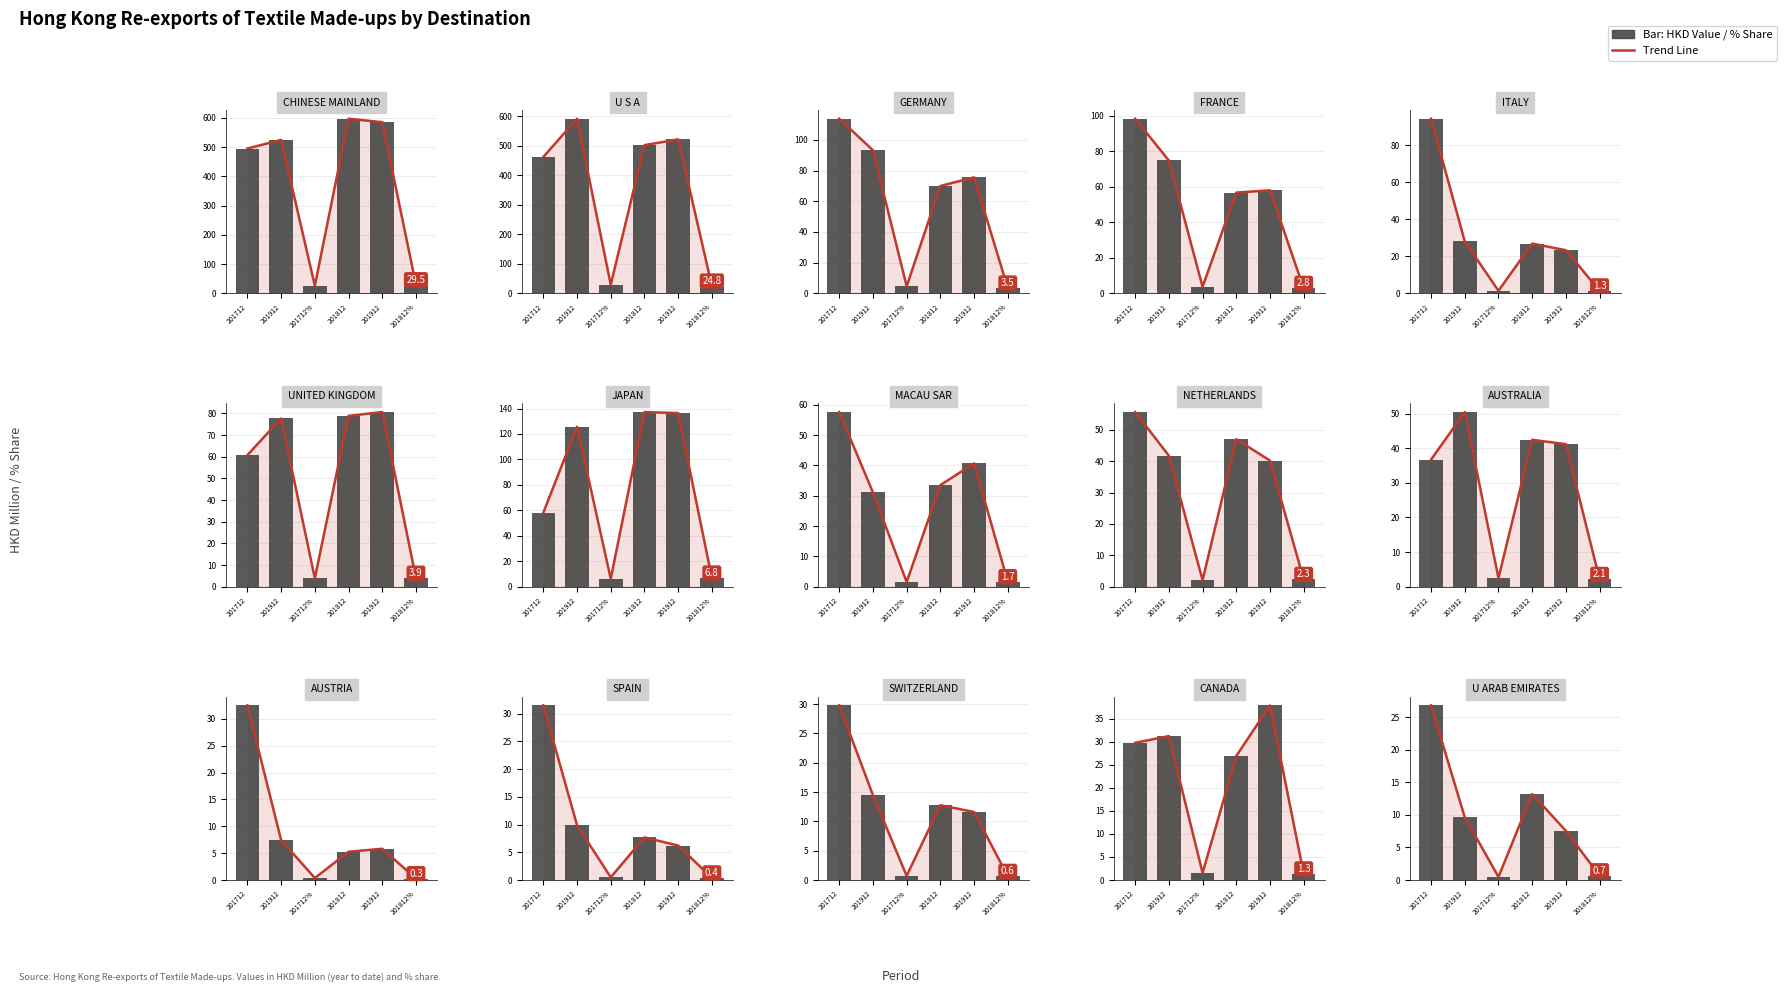

What is the difference between the Value values at 201912 and 201812%?

6.9